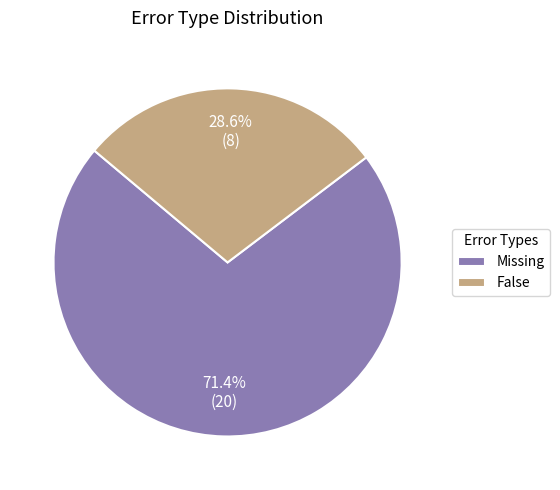

What percentage is the Missing slice, to the nearest percent?

71%